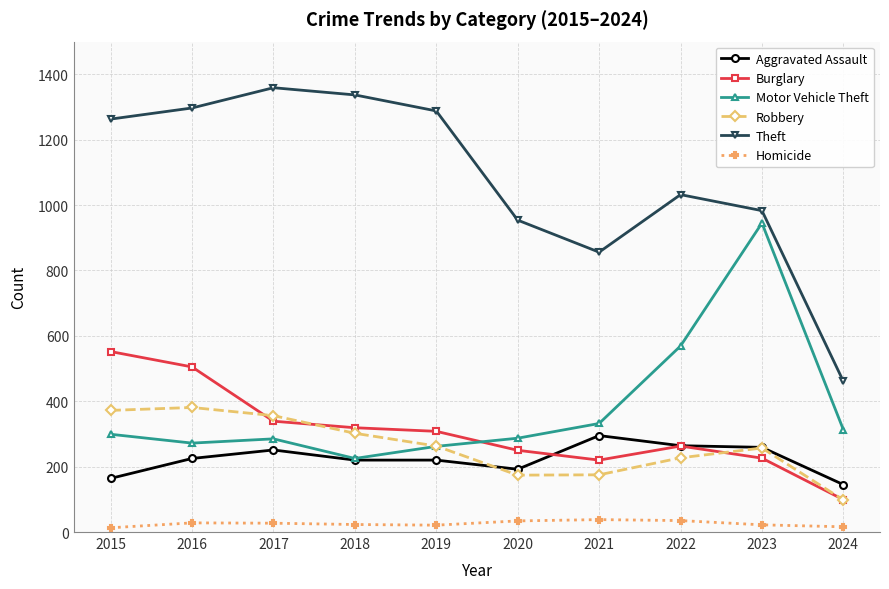

Which series has the largest range (max minus min)?

Theft